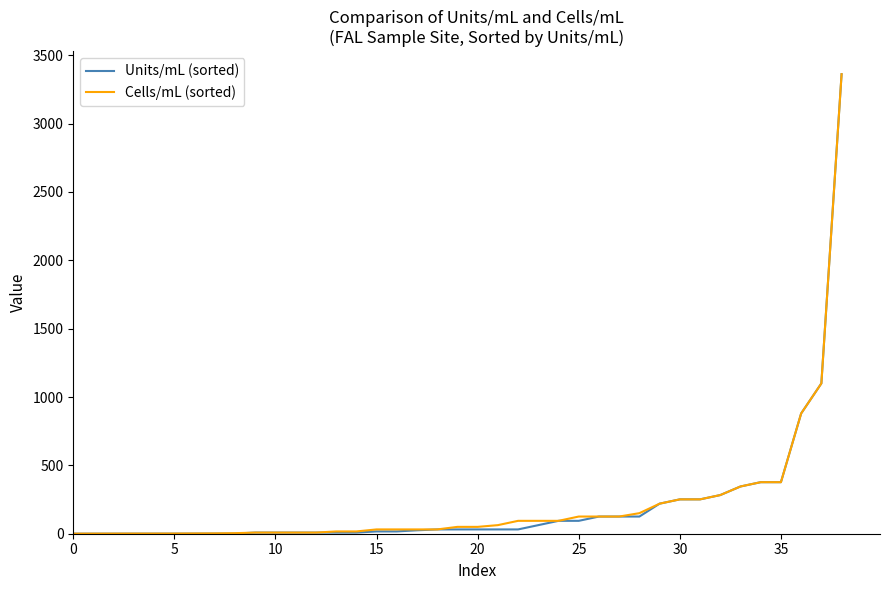

What are all the series names shown in the legend?

Units/mL (sorted), Cells/mL (sorted)